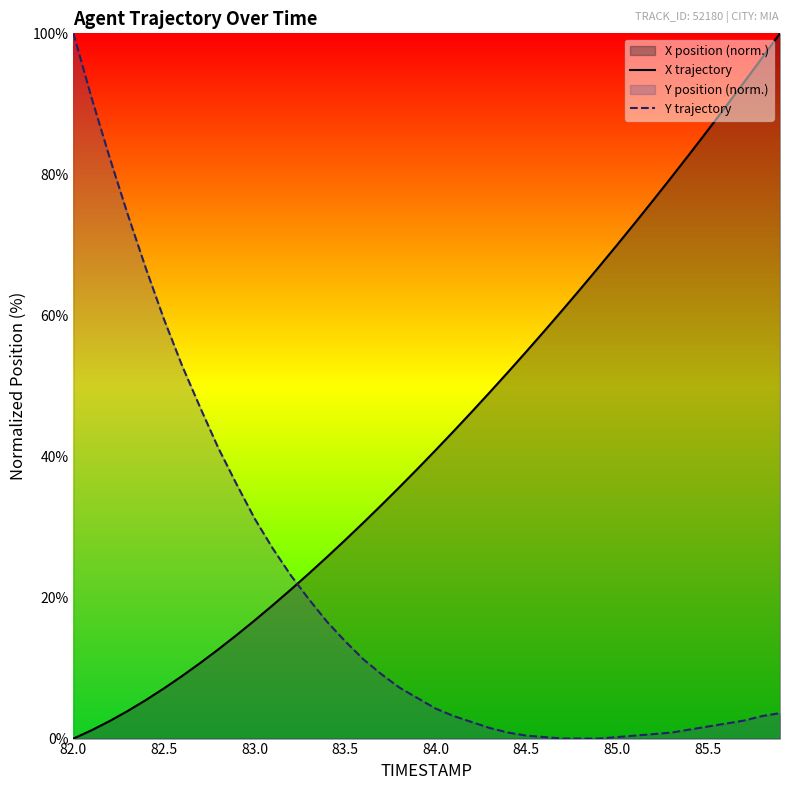

After their last crossing, which series has the higher values: X trajectory or Y trajectory?

X trajectory